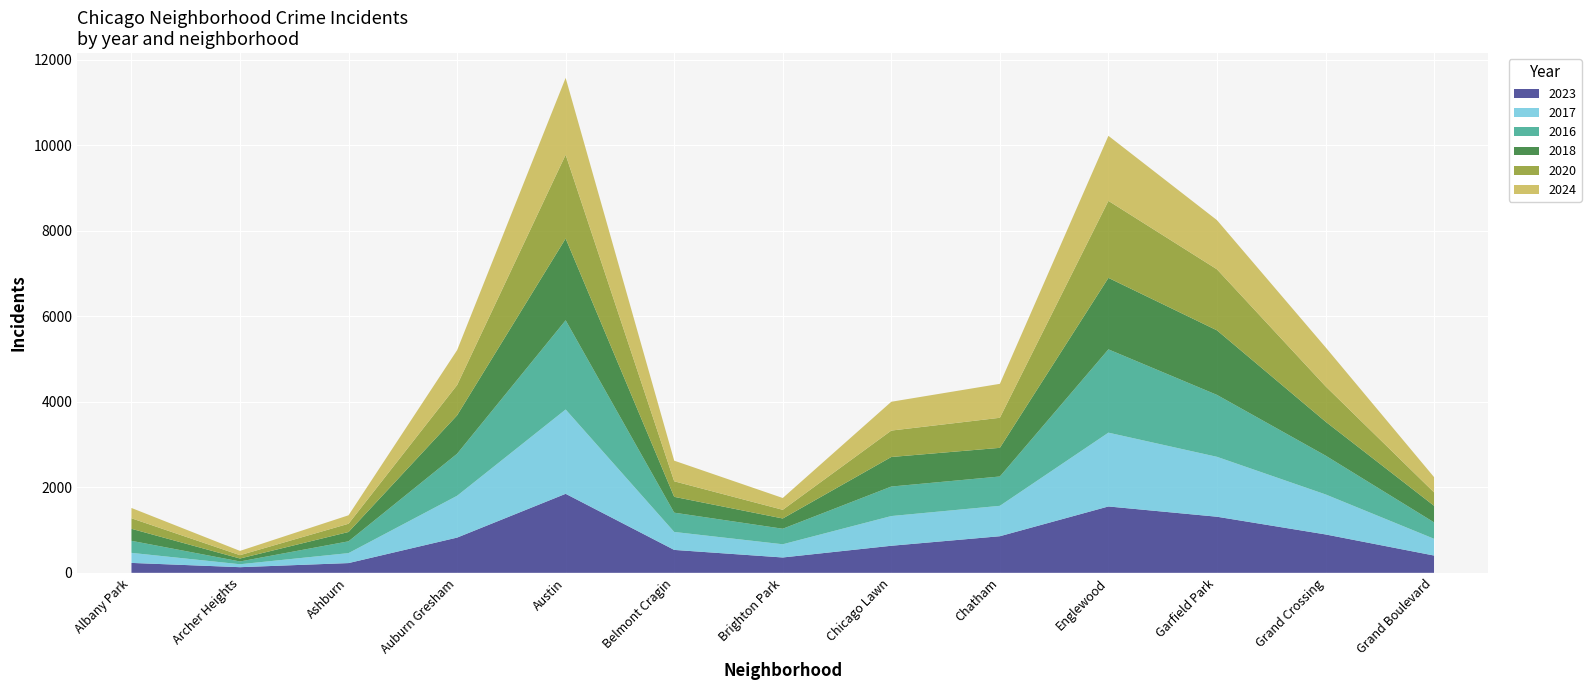

Reading left to right, transcribe all the data shown in this chart.

2023: Albany Park=232	Archer Heights=132	Ashburn=228	Auburn Gresham=824	Austin=1848	Belmont Cragin=536	Brighton Park=359	Chicago Lawn=633	Chatham=856	Englewood=1552	Garfield Park=1312	Grand Crossing=898	Grand Boulevard=404
2017: Albany Park=235	Archer Heights=69	Ashburn=233	Auburn Gresham=978	Austin=1972	Belmont Cragin=420	Brighton Park=309	Chicago Lawn=695	Chatham=711	Englewood=1726	Garfield Park=1401	Grand Crossing=936	Grand Boulevard=392
2016: Albany Park=282	Archer Heights=65	Ashburn=276	Auburn Gresham=983	Austin=2086	Belmont Cragin=451	Brighton Park=363	Chicago Lawn=690	Chatham=686	Englewood=1948	Garfield Park=1448	Grand Crossing=908	Grand Boulevard=384
2018: Albany Park=281	Archer Heights=69	Ashburn=218	Auburn Gresham=898	Austin=1912	Belmont Cragin=370	Brighton Park=240	Chicago Lawn=691	Chatham=670	Englewood=1672	Garfield Park=1510	Grand Crossing=794	Grand Boulevard=388
2020: Albany Park=246	Archer Heights=78	Ashburn=193	Auburn Gresham=708	Austin=1959	Belmont Cragin=364	Brighton Park=203	Chicago Lawn=618	Chatham=703	Englewood=1801	Garfield Park=1427	Grand Crossing=828	Grand Boulevard=313
2024: Albany Park=241	Archer Heights=100	Ashburn=198	Auburn Gresham=816	Austin=1798	Belmont Cragin=482	Brighton Park=276	Chicago Lawn=674	Chatham=794	Englewood=1521	Garfield Park=1150	Grand Crossing=912	Grand Boulevard=357